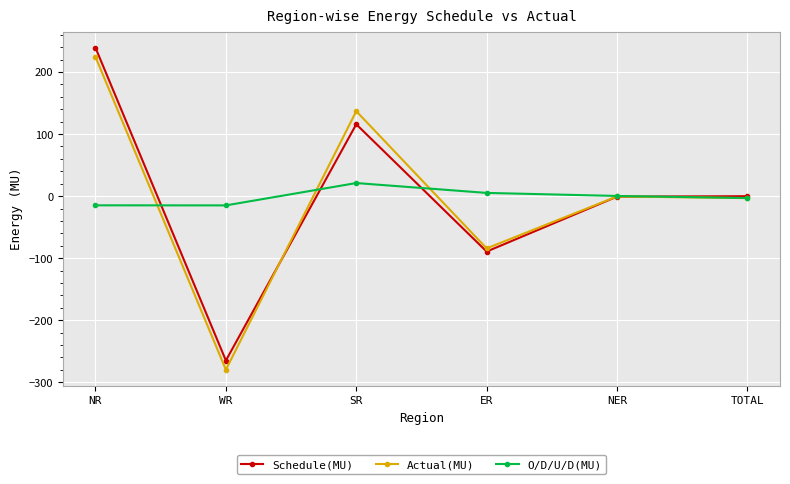

What are all the series names shown in the legend?

Schedule(MU), Actual(MU), O/D/U/D(MU)